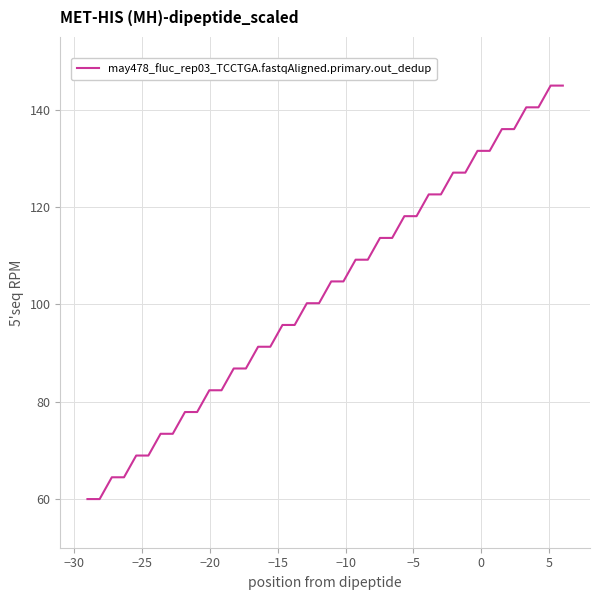

What is the greatest value displayed?

145.0